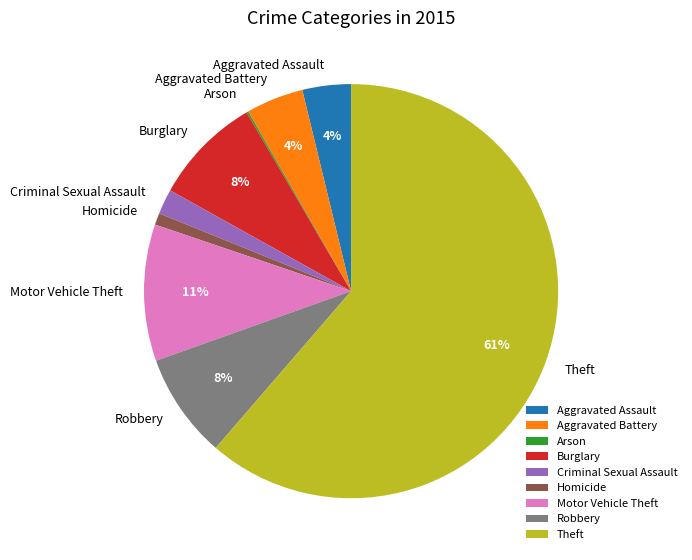

True or false: Burglary accounts for 8% of the total.

True